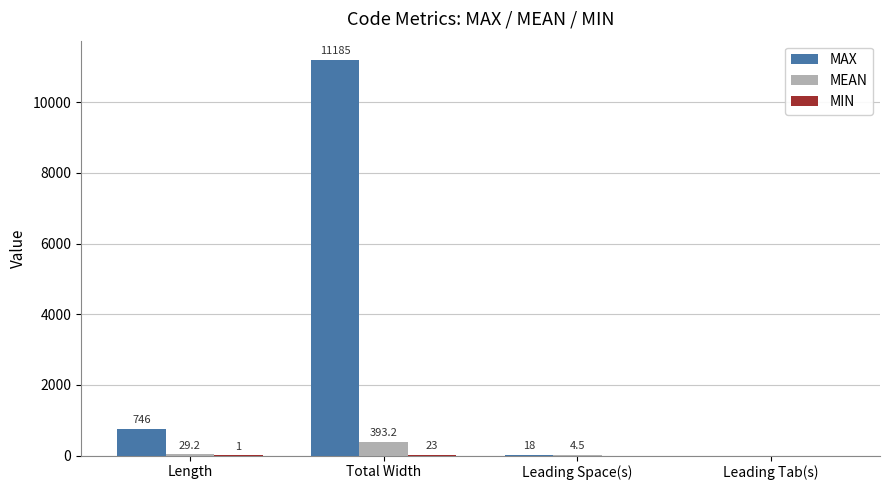

What is the sum of all MEAN values?

426.9